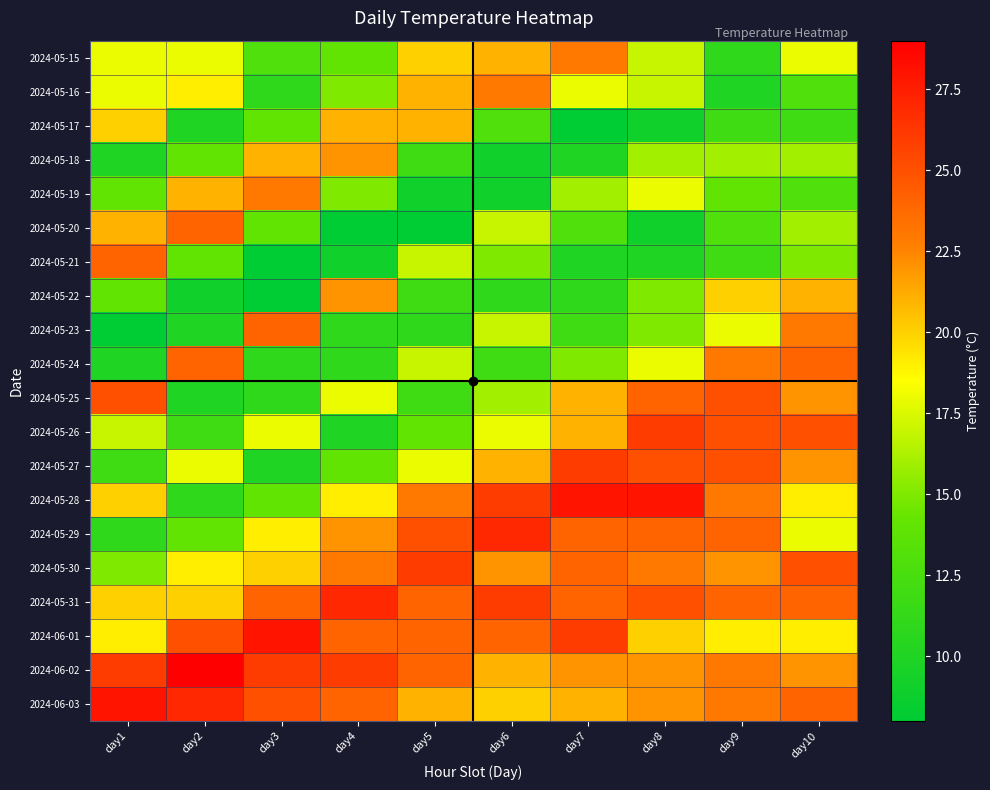

What is the total value across all series at day3?

342